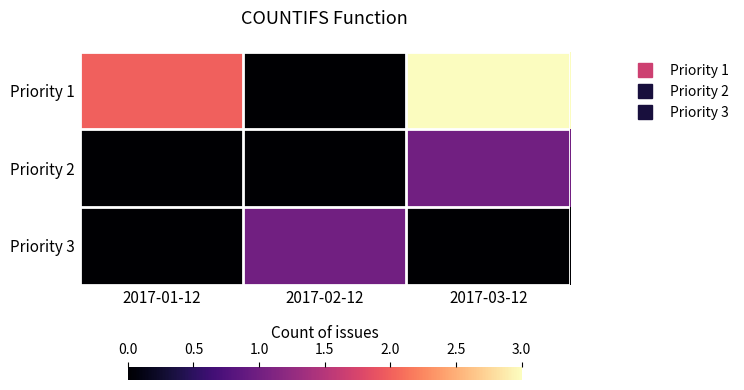

Reading left to right, what are all the values shown in this chart?

Priority 1: 2017-01-12=2	2017-02-12=0	2017-03-12=3
Priority 2: 2017-01-12=0	2017-02-12=0	2017-03-12=1
Priority 3: 2017-01-12=0	2017-02-12=1	2017-03-12=0